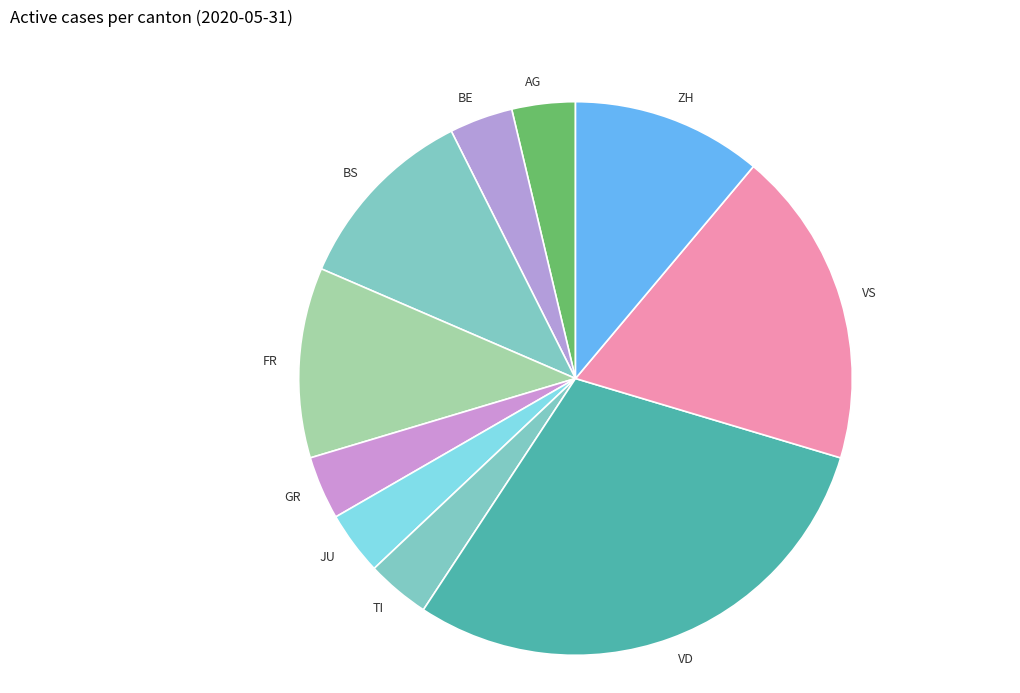

Is it true that TI is 18% of the pie?

False